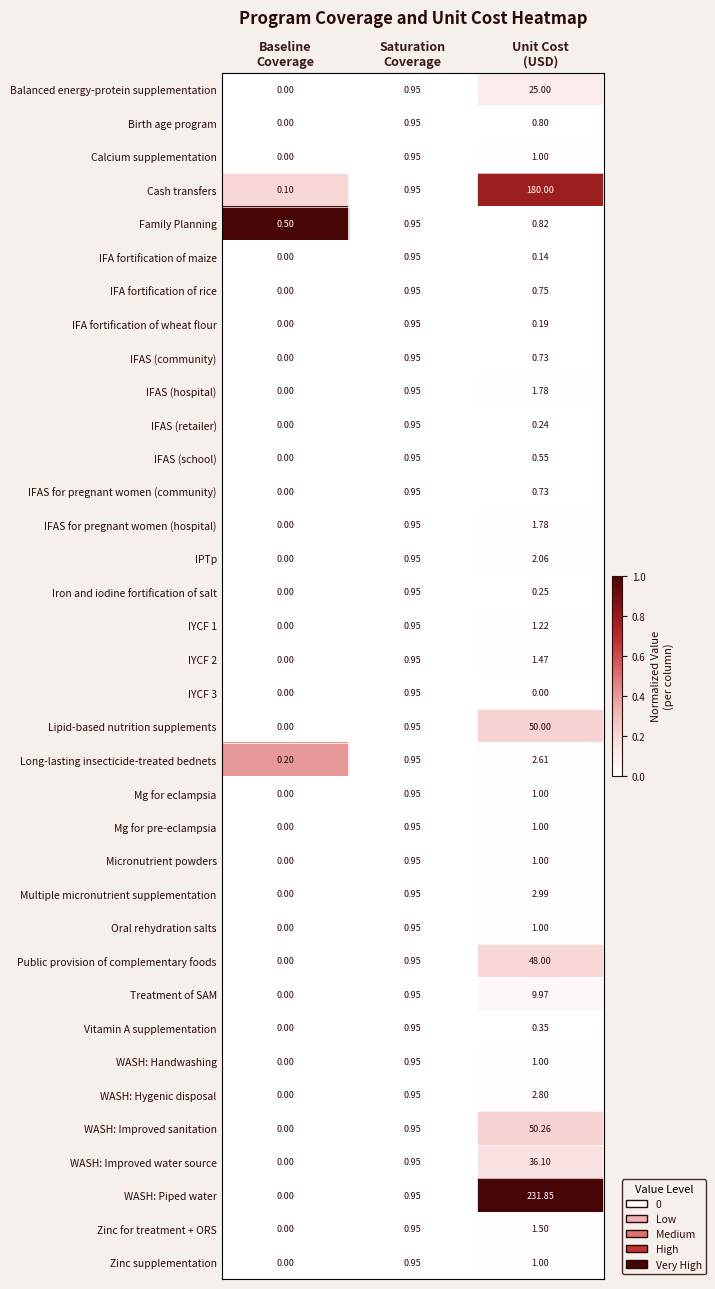

Which series has the largest range (max minus min)?

WASH: Piped water